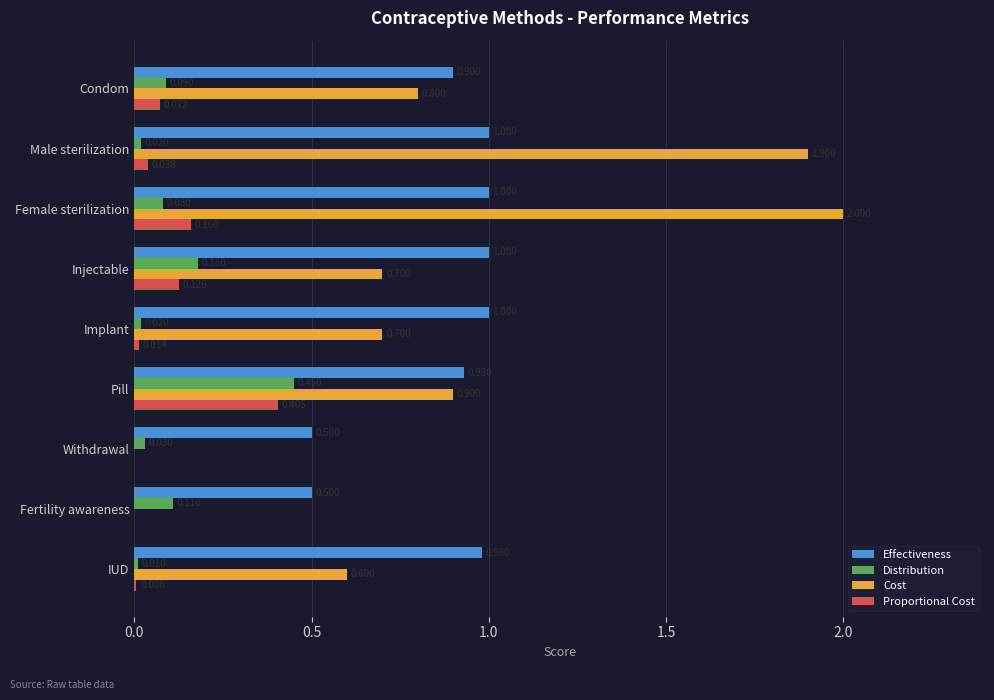

Between Male sterilization and Injectable, which series saw the biggest shift?

Cost